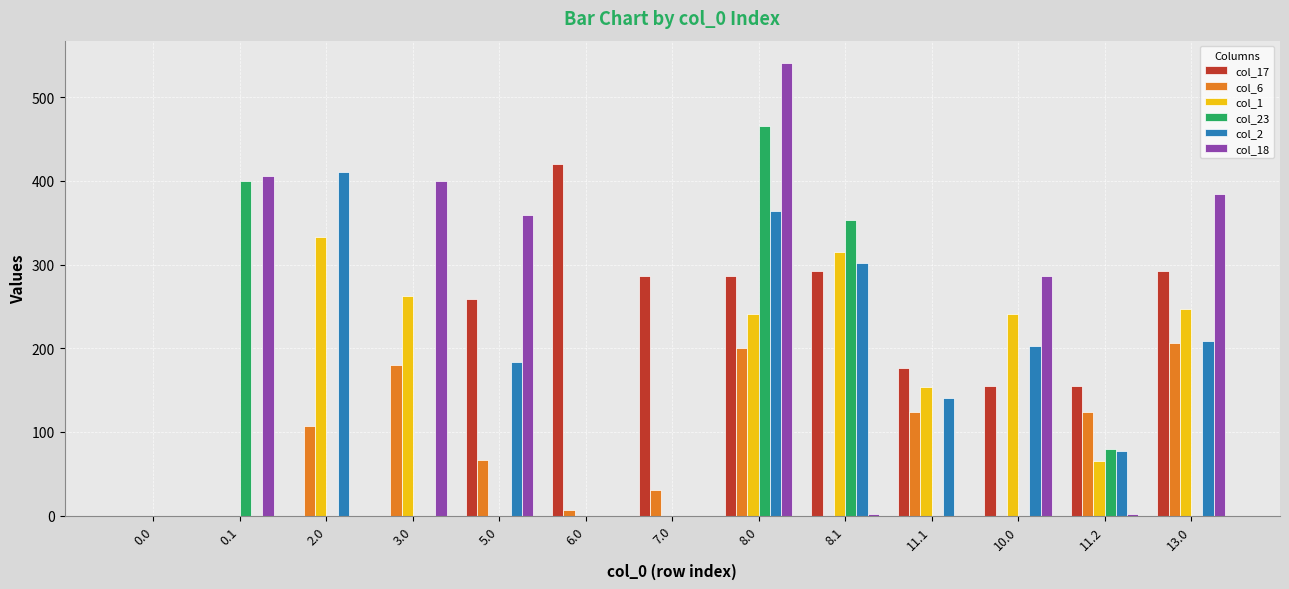

What is the sum of the col_1 values at 13.0 and 0.1?

247.5